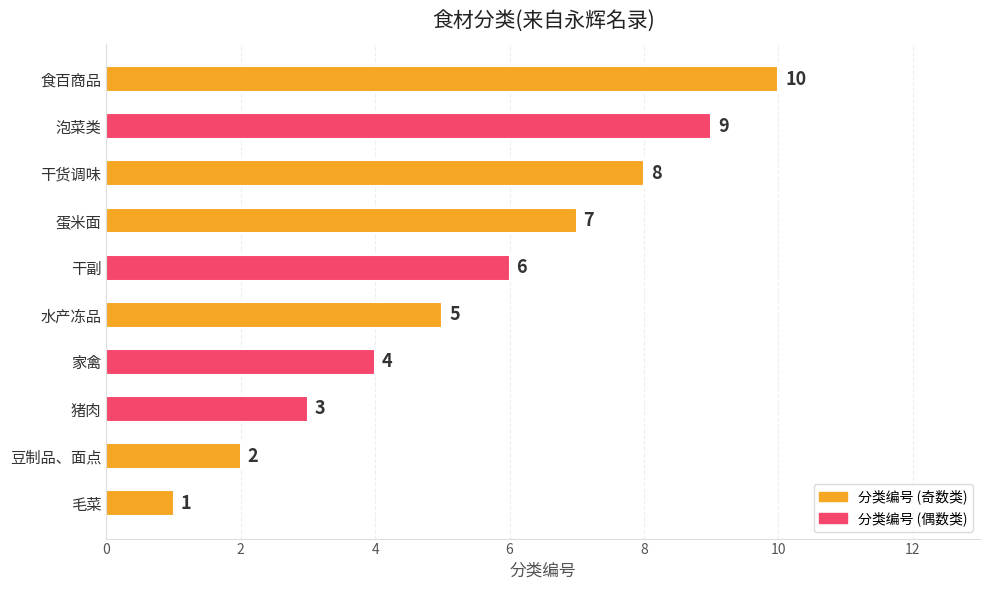

What is the approximate value at 食百商品?

10